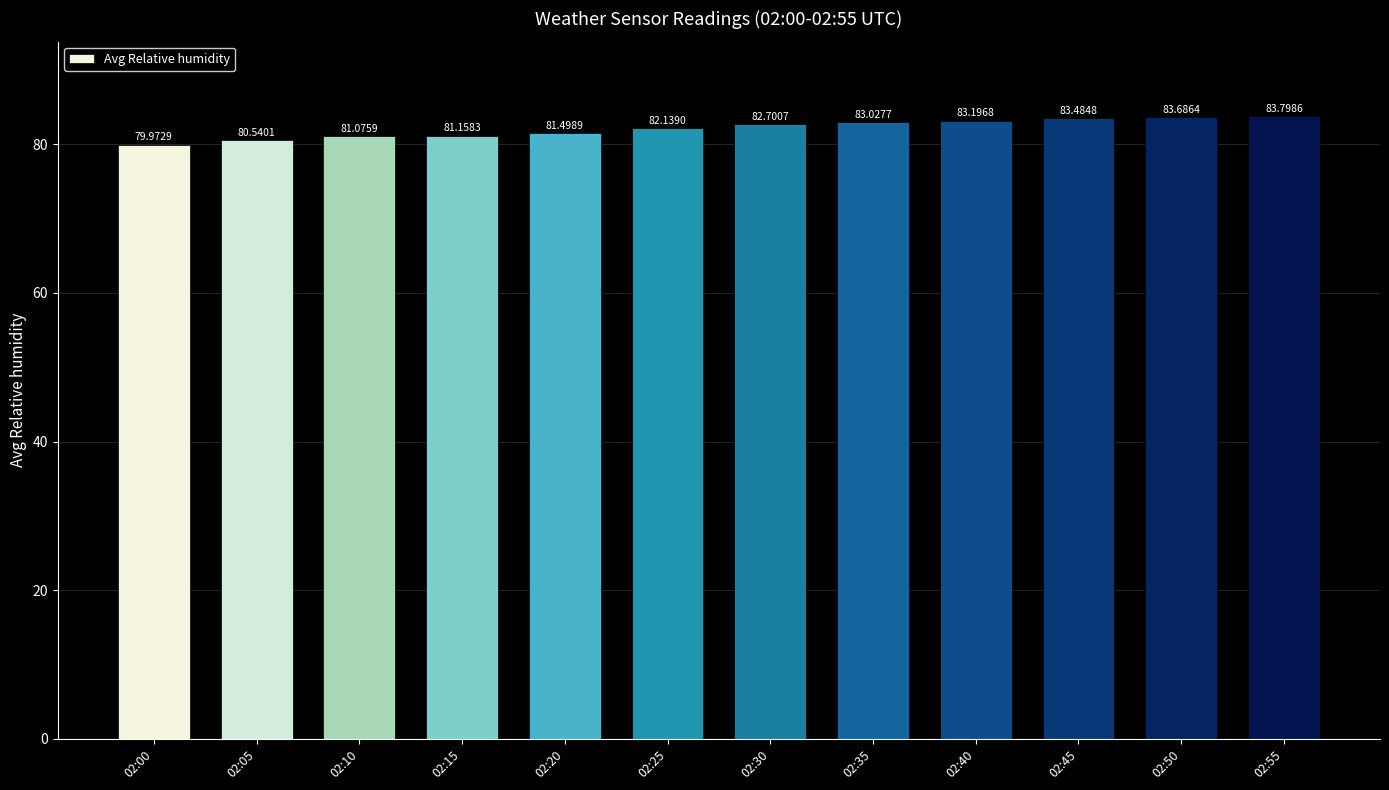

At which label does the data first exceed 82?

02:25